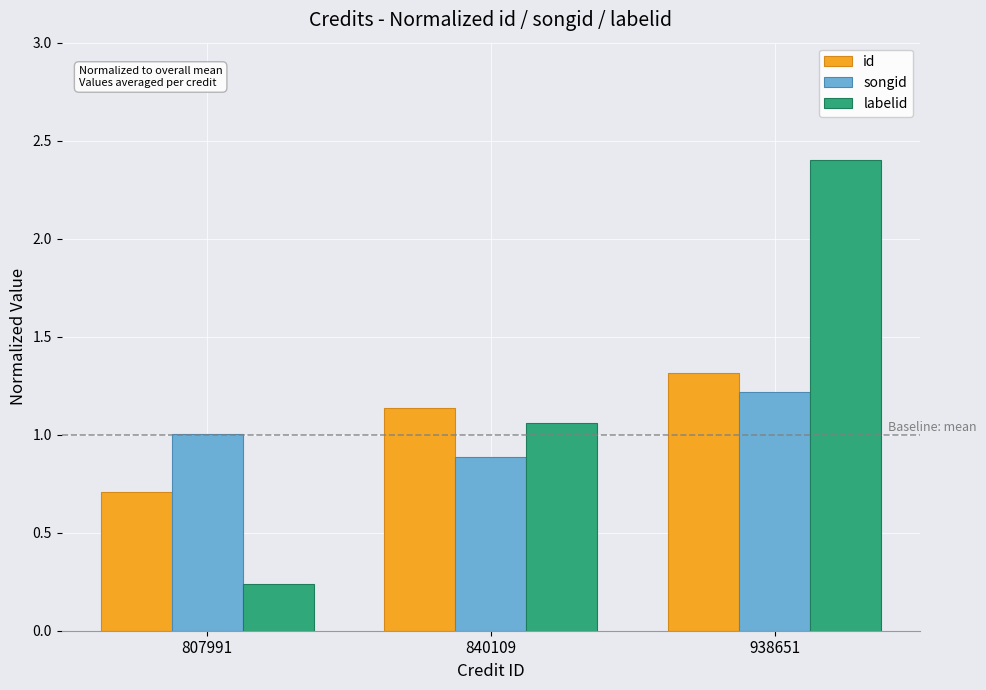

What is the value of the id bar at the 3rd from the left?

1.3